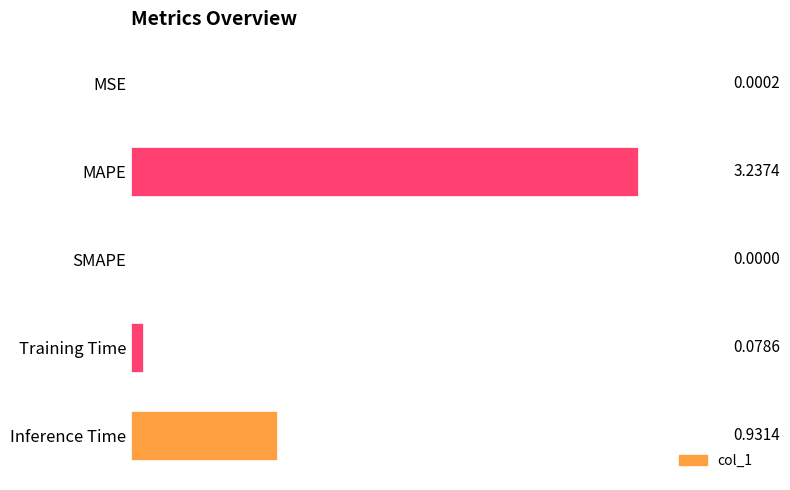

At which label is the value closest to 1?

Inference Time